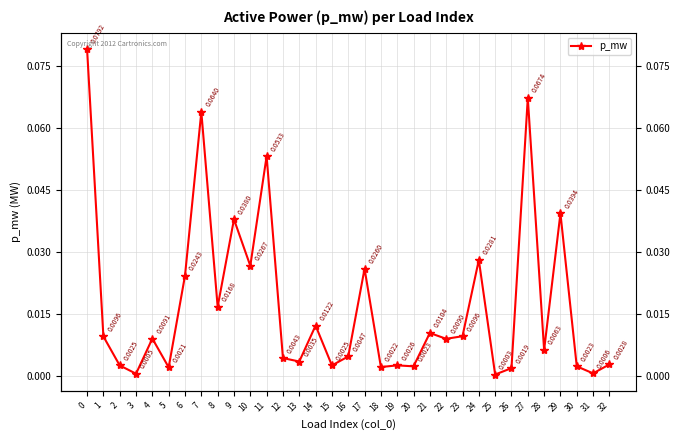

What is the difference between the maximum and minimum values?

0.1